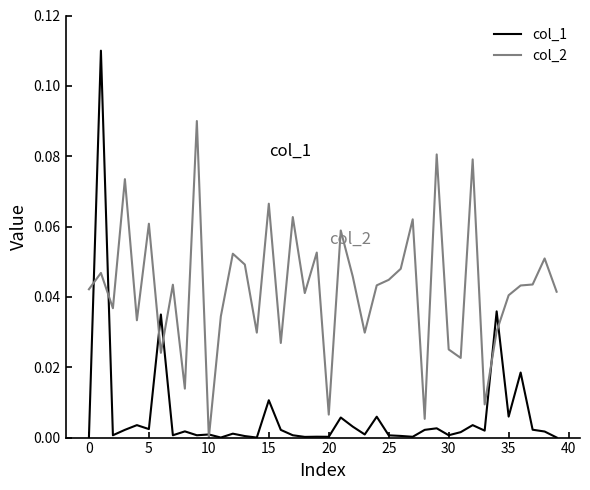

Rank the series by their maximum value, from highest to lowest.

col_1, col_2